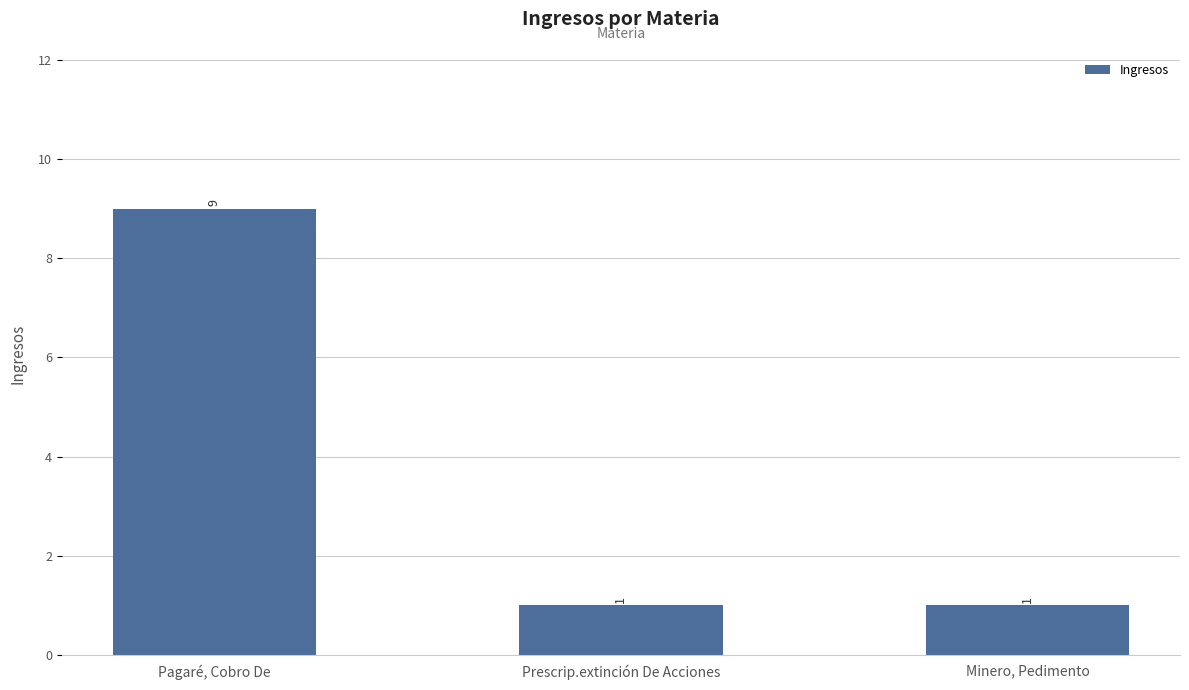

What is the sum of the values at Prescrip.extinción De Acciones and Minero, Pedimento?

2